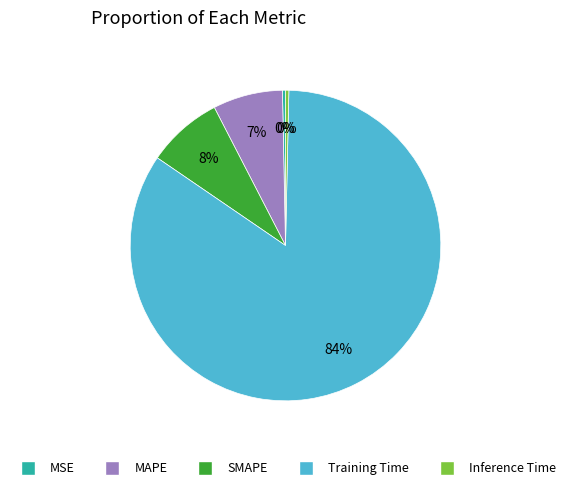

Is the sum of MAPE and Inference Time greater than half?

No